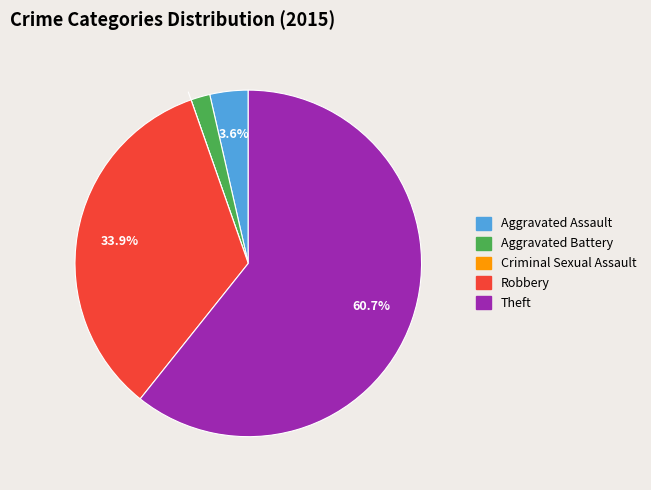

Between Robbery and Theft, which is larger?

Theft